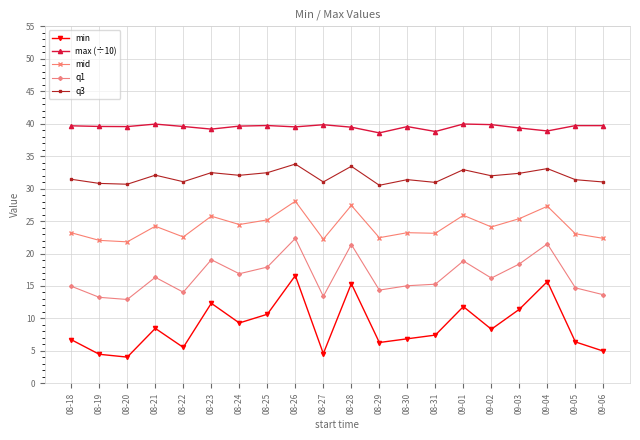

What is the difference between the mid values at 08-28 and 08-23?

1.7